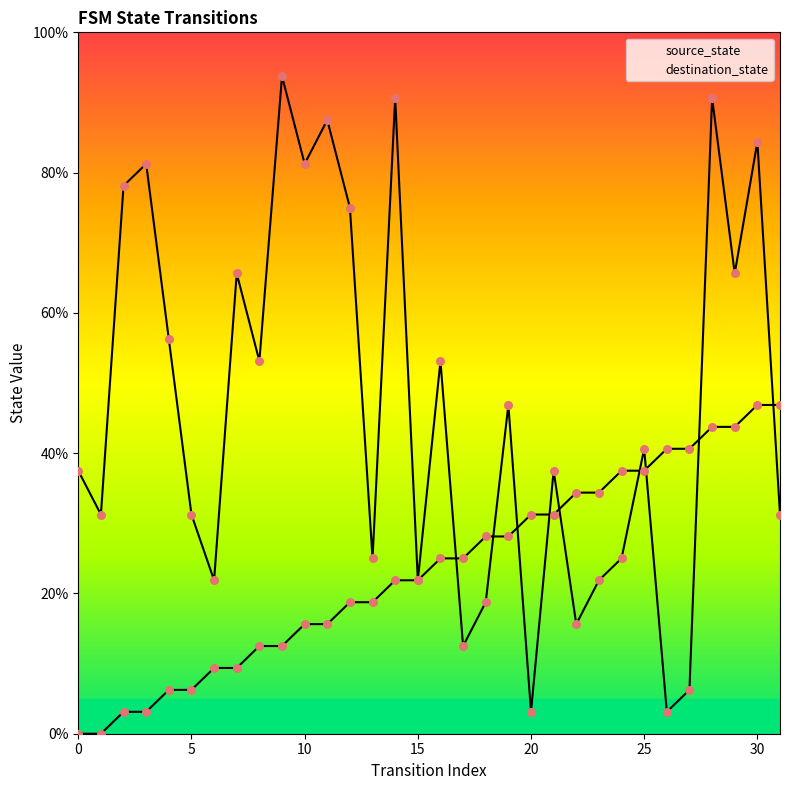

What are all the series names shown in the legend?

source_state, destination_state